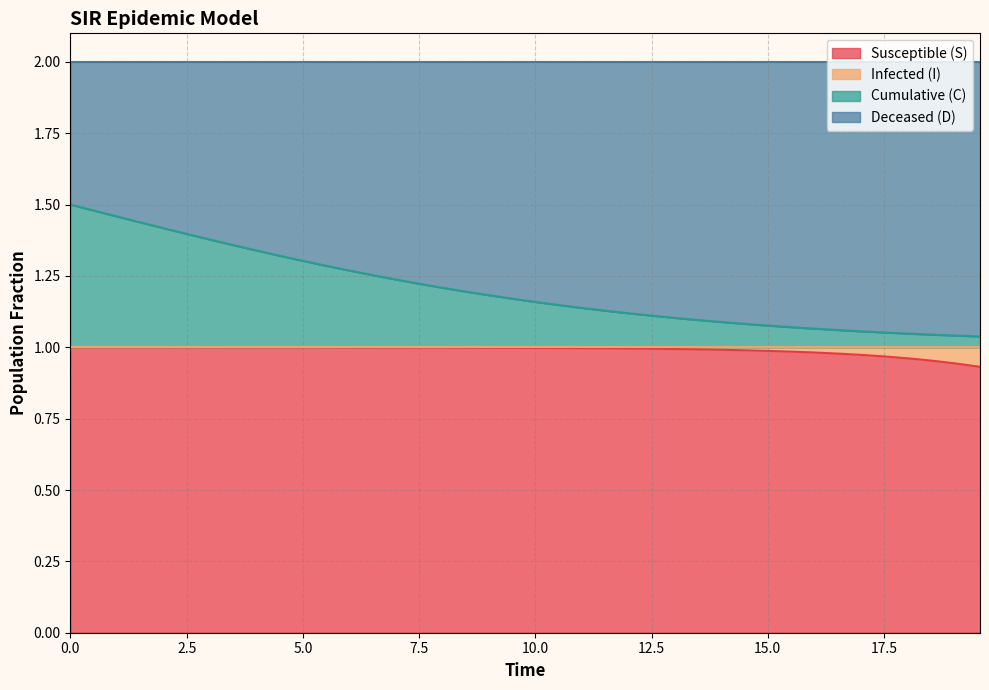

What position from the right is 5.0?

38